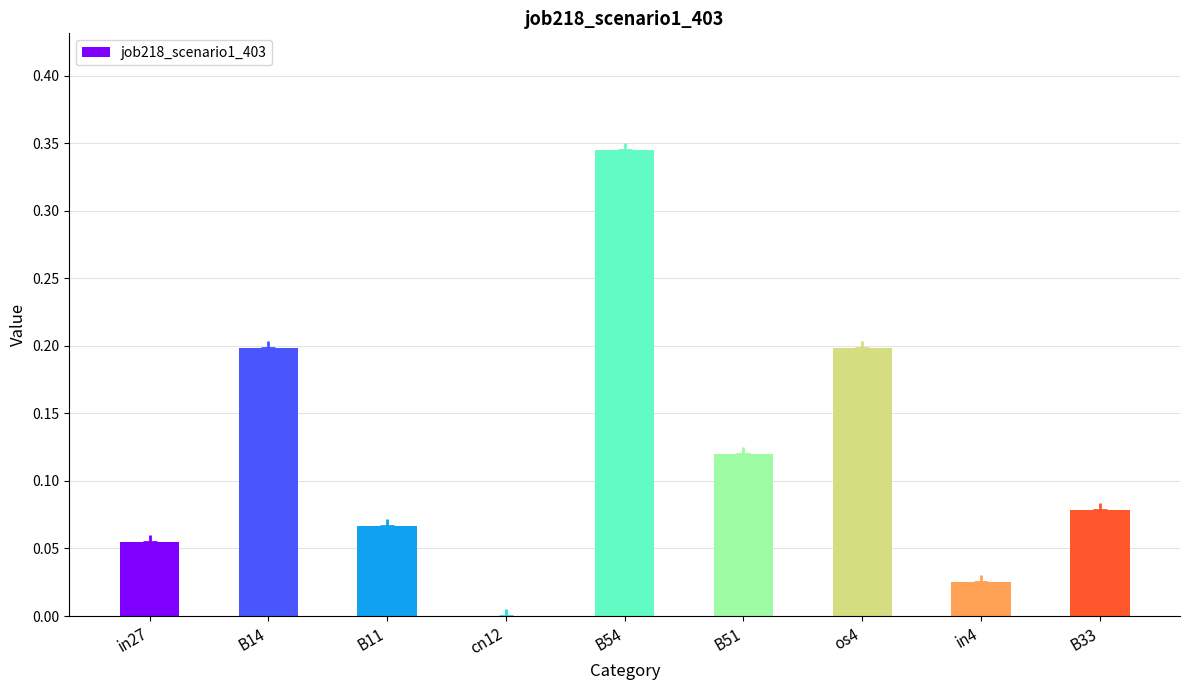

What is the sum of all values?

1.1